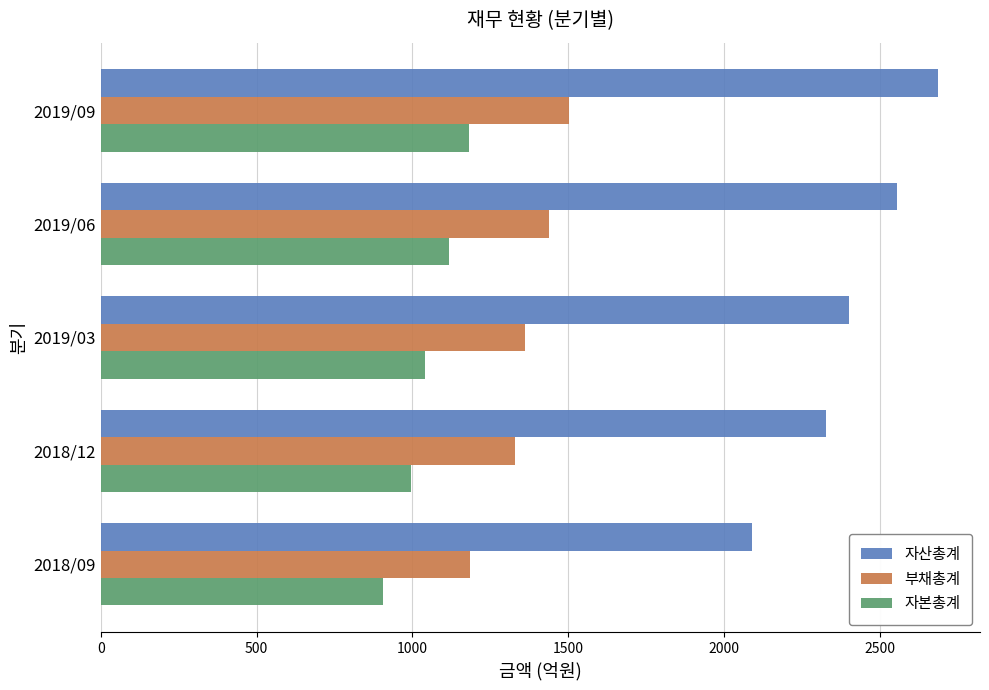

The value of 부채총계 at 2019/03 is 1912. True or false?

False